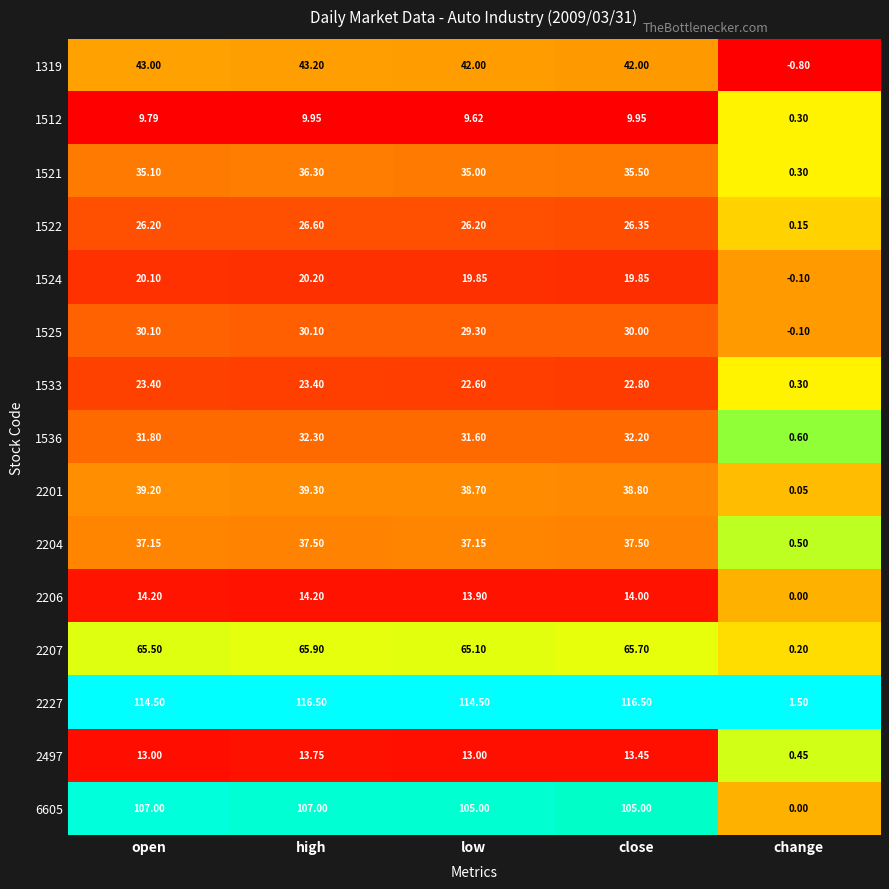

At which label does 1536 first exceed 31?

open